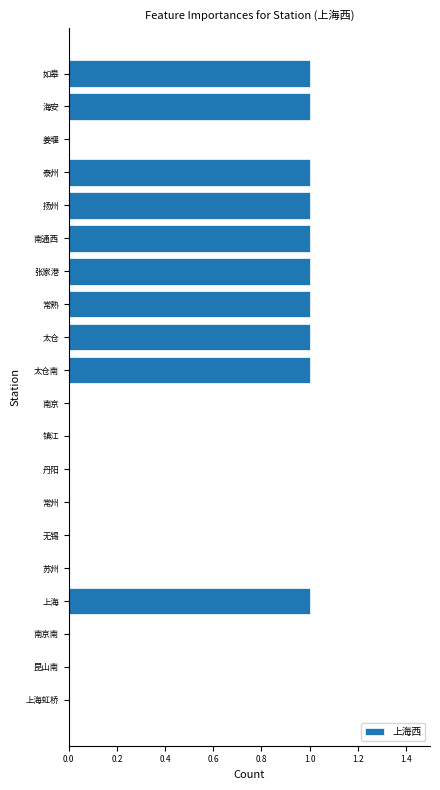

Count the number of categories in the chart.

20